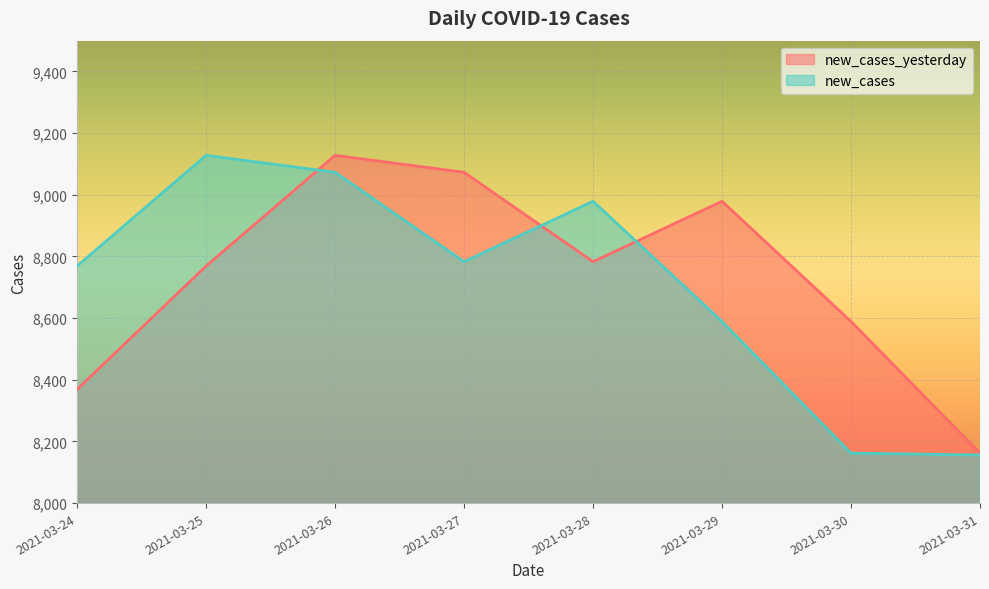

Reading right to left, transcribe all the data shown in this chart.

new_cases_yesterday: 2021-03-31=8162	2021-03-30=8589	2021-03-29=8979	2021-03-28=8783	2021-03-27=9073	2021-03-26=9128	2021-03-25=8769	2021-03-24=8369
new_cases: 2021-03-31=8156	2021-03-30=8162	2021-03-29=8589	2021-03-28=8979	2021-03-27=8783	2021-03-26=9073	2021-03-25=9128	2021-03-24=8769